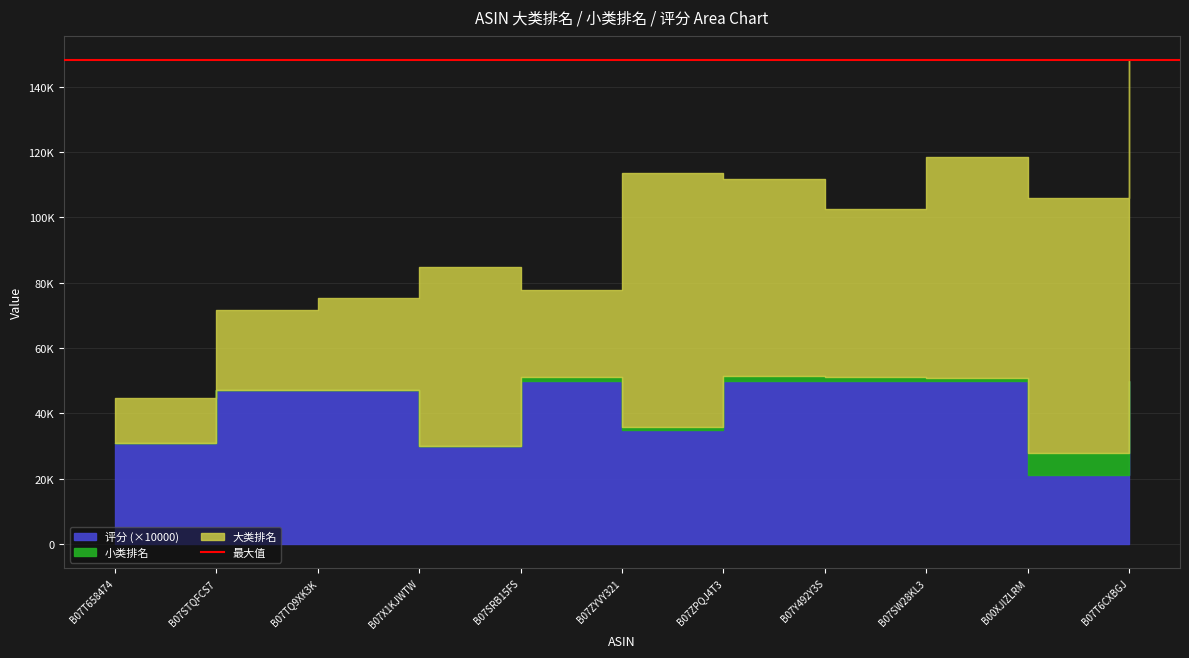

What is the minimum value shown in the chart?

2.1